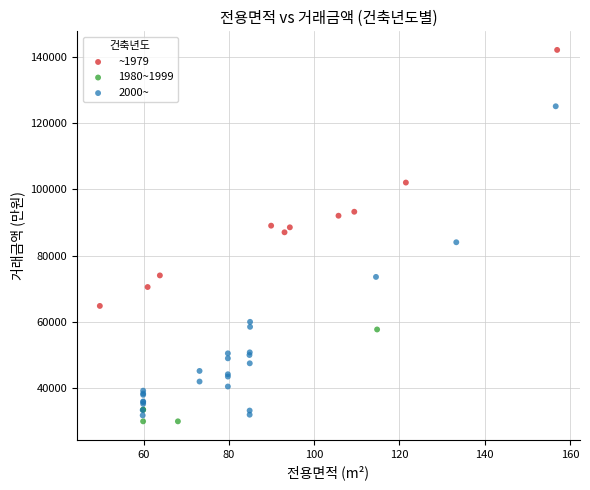

Which series has the largest Y range (max minus min)?

2000~